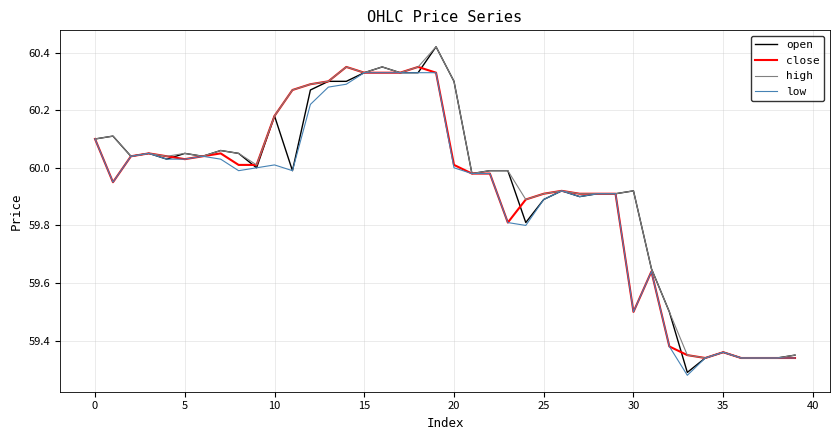

Which series has the largest range (max minus min)?

open